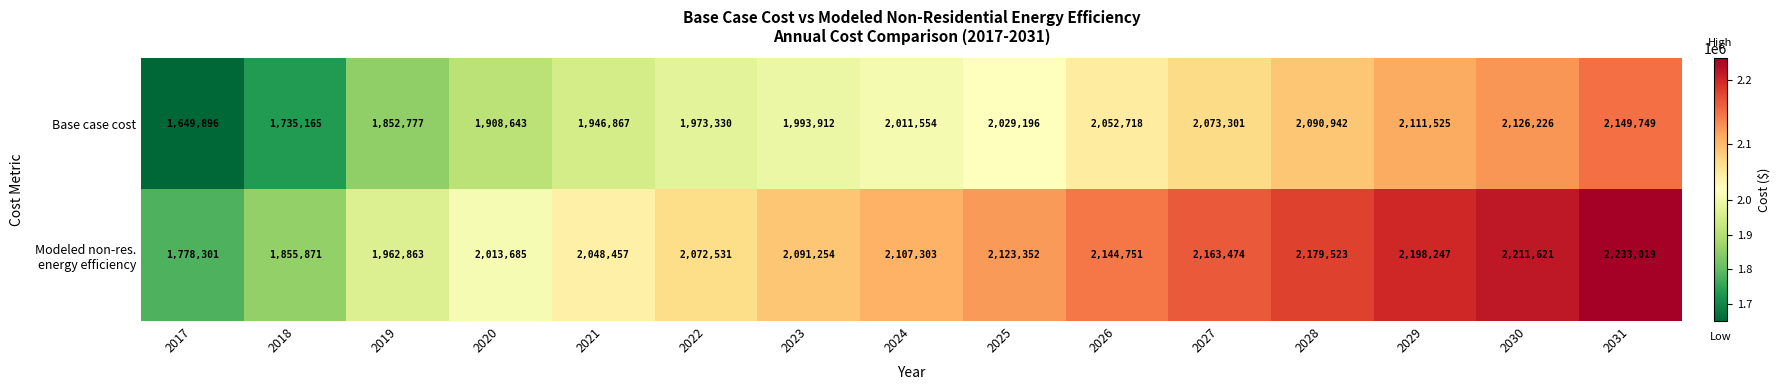

How many categories are shown in the chart?

15